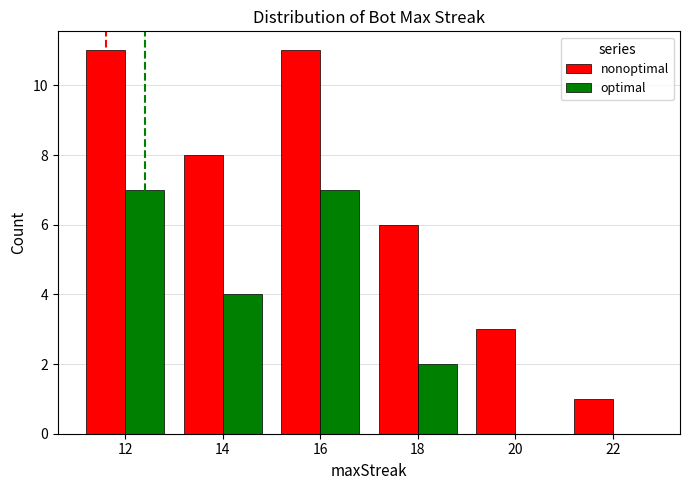

What is the sum of the nonoptimal values at 18 and 14?

14